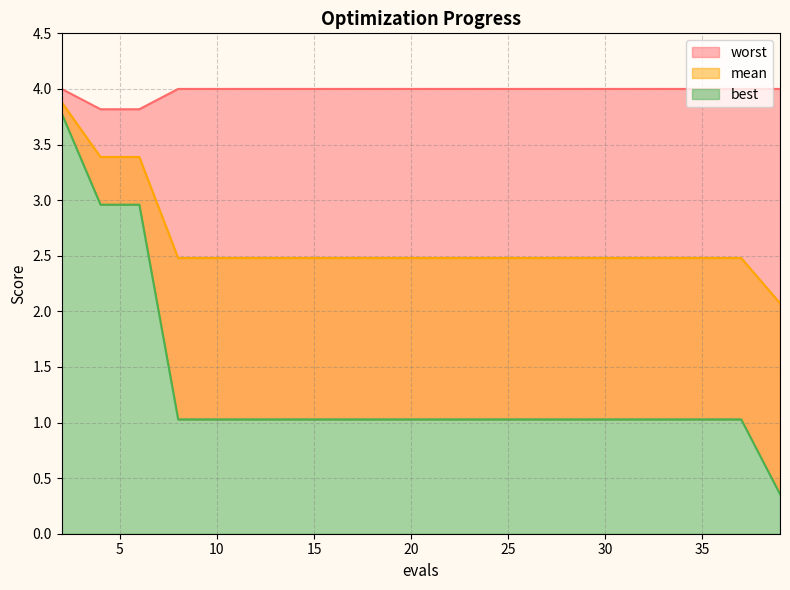

Where does the best series first go above 1?

2